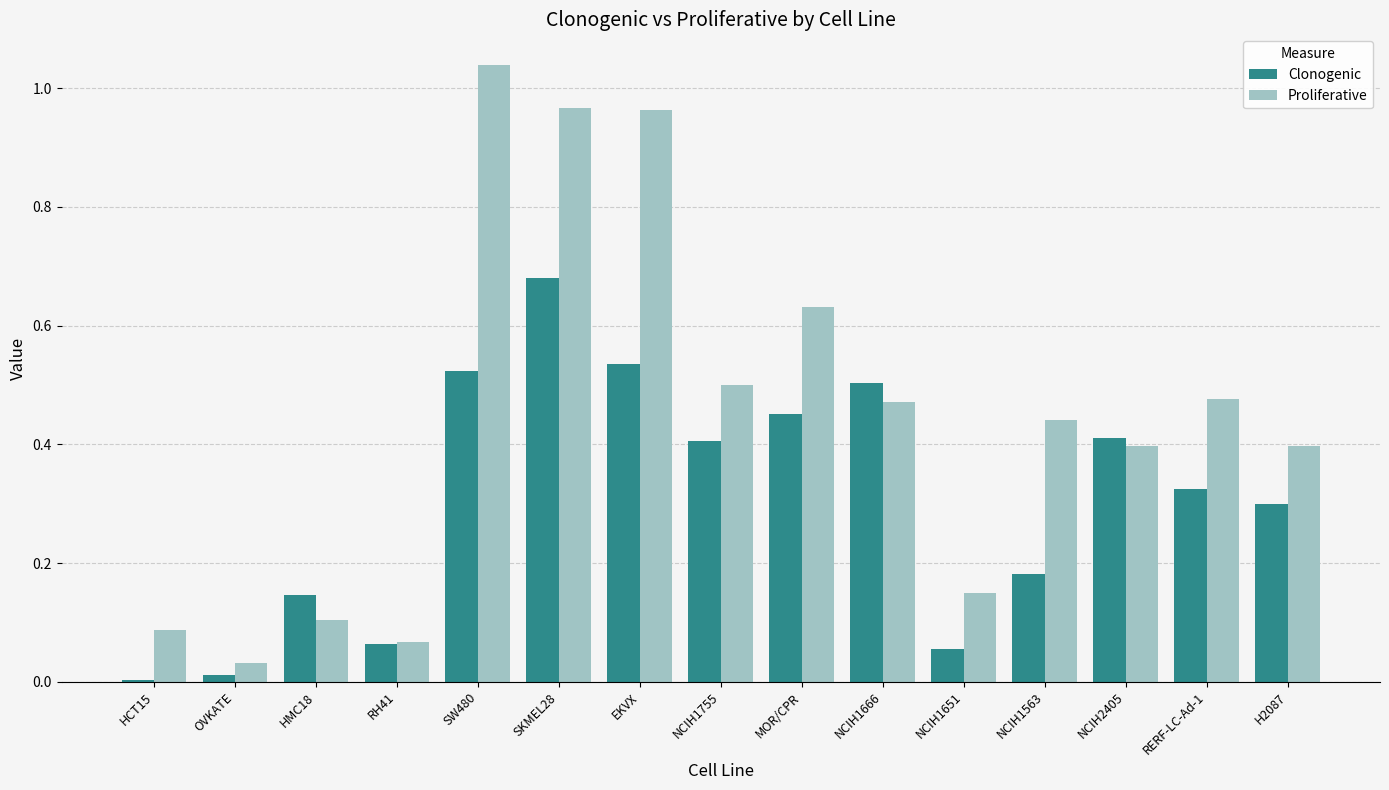

Which series has the largest range (max minus min)?

Proliferative